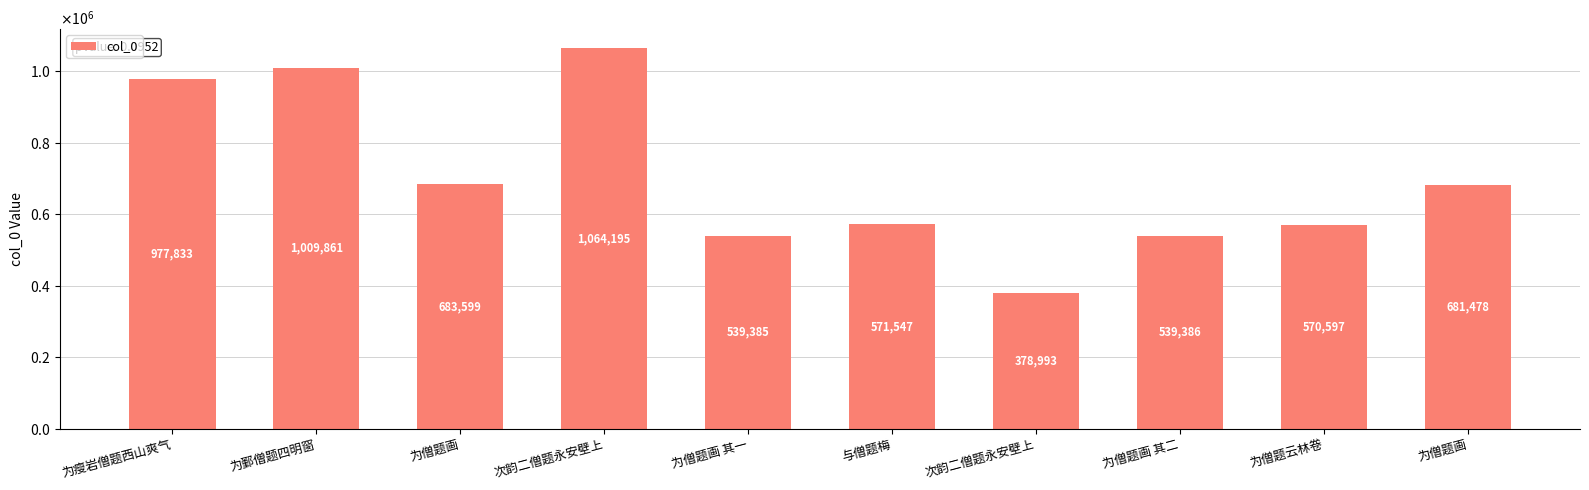

Is it true that the value at 为僧题画 其一 is 539385?

True